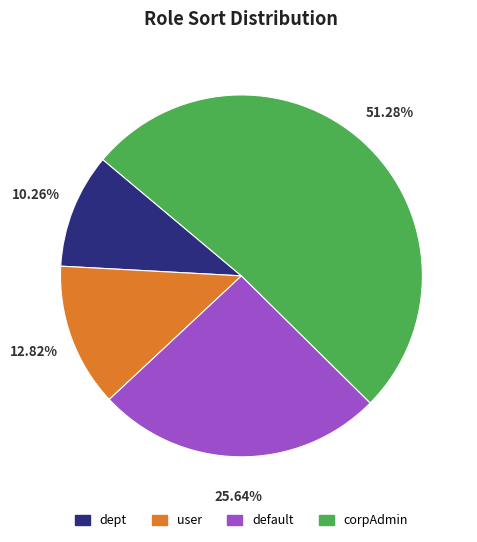

Is it true that corpAdmin is 43% of the pie?

False